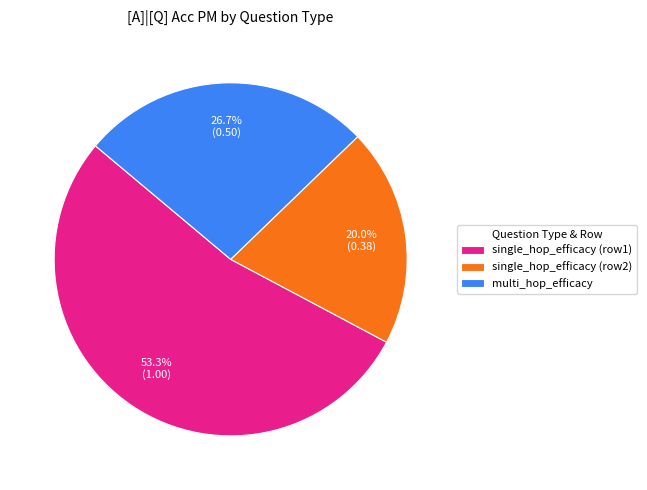

What percentage is the multi_hop_efficacy slice, to the nearest percent?

27%